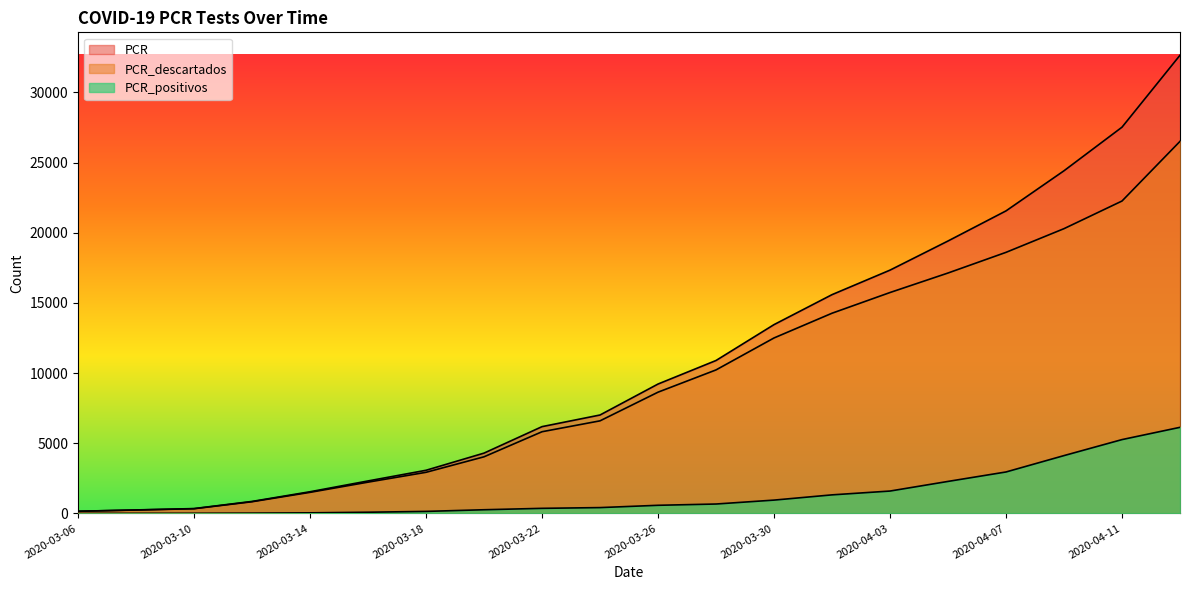

Is it true that PCR_descartados equals 8388 at 2020-04-09?

False